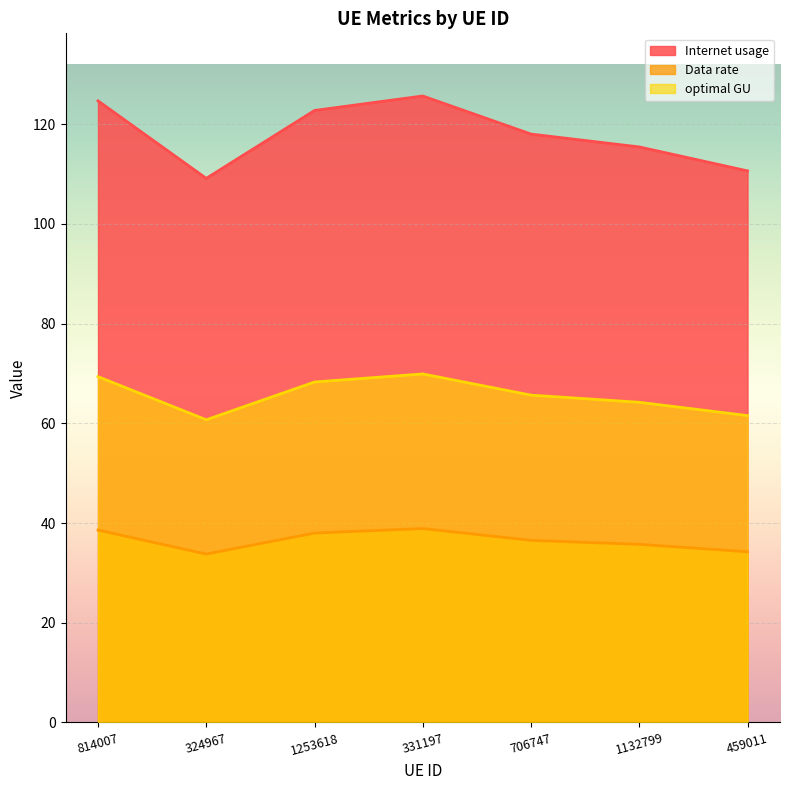

Reading left to right, list all the values displayed in this chart.

Internet usage: 814007=124.7	324967=109.1	1253618=122.8	331197=125.7	706747=118.0	1132799=115.4	459011=110.6
Data rate: 814007=69.4	324967=60.7	1253618=68.3	331197=69.9	706747=65.7	1132799=64.2	459011=61.6
optimal GU: 814007=38.6	324967=33.8	1253618=38.0	331197=38.9	706747=36.5	1132799=35.7	459011=34.2